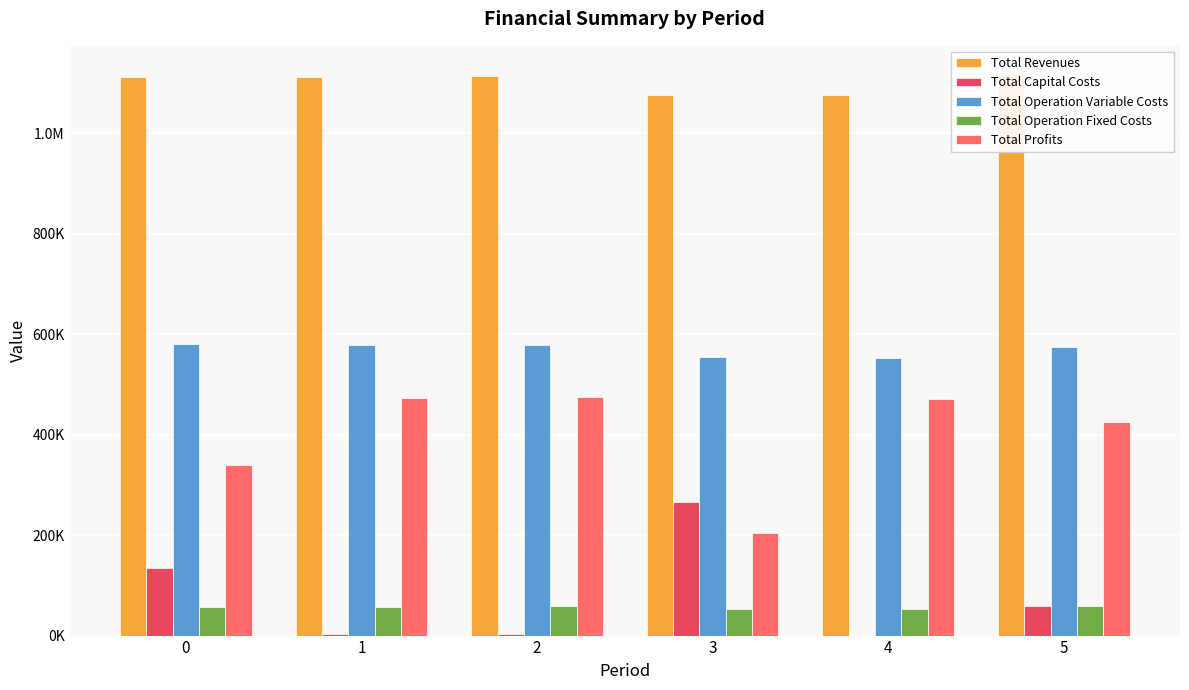

How many data points in Total Profits are above 471847?

3